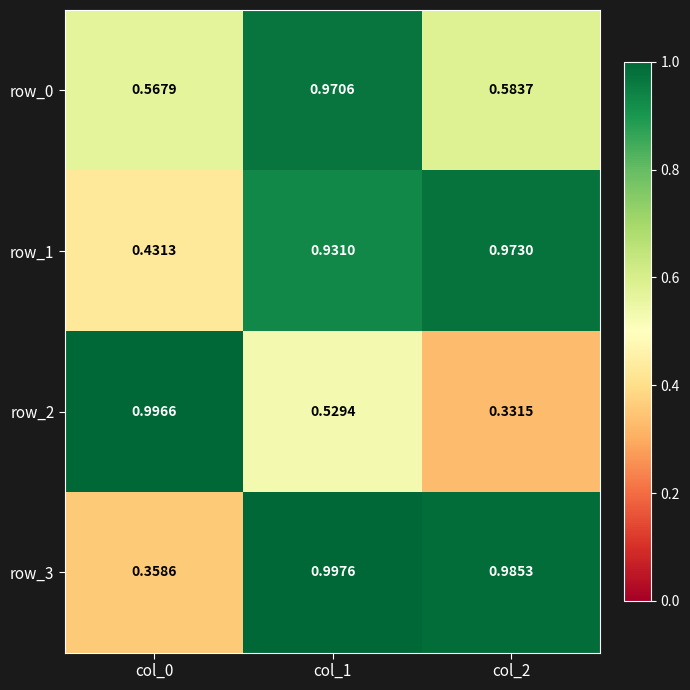

Rank the series at col_1 from lowest to highest value.

row_2, row_1, row_0, row_3